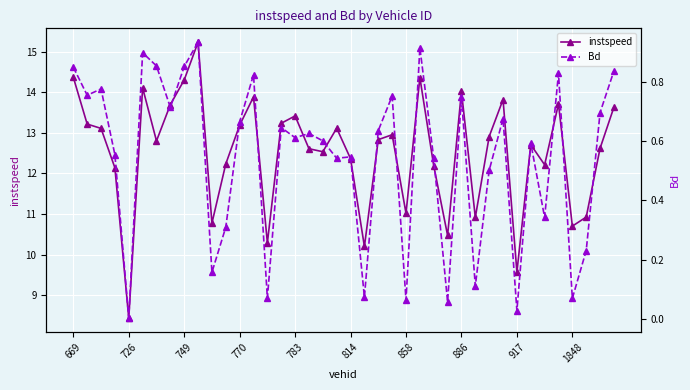

True or false: instspeed and Bd cross at least once.

False